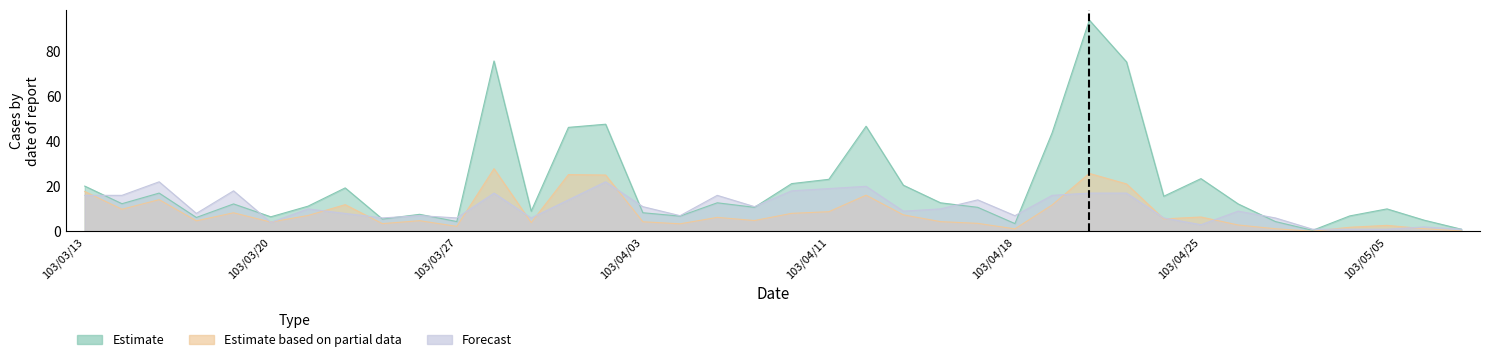

What is the highest value of the col_1 series?

93.6